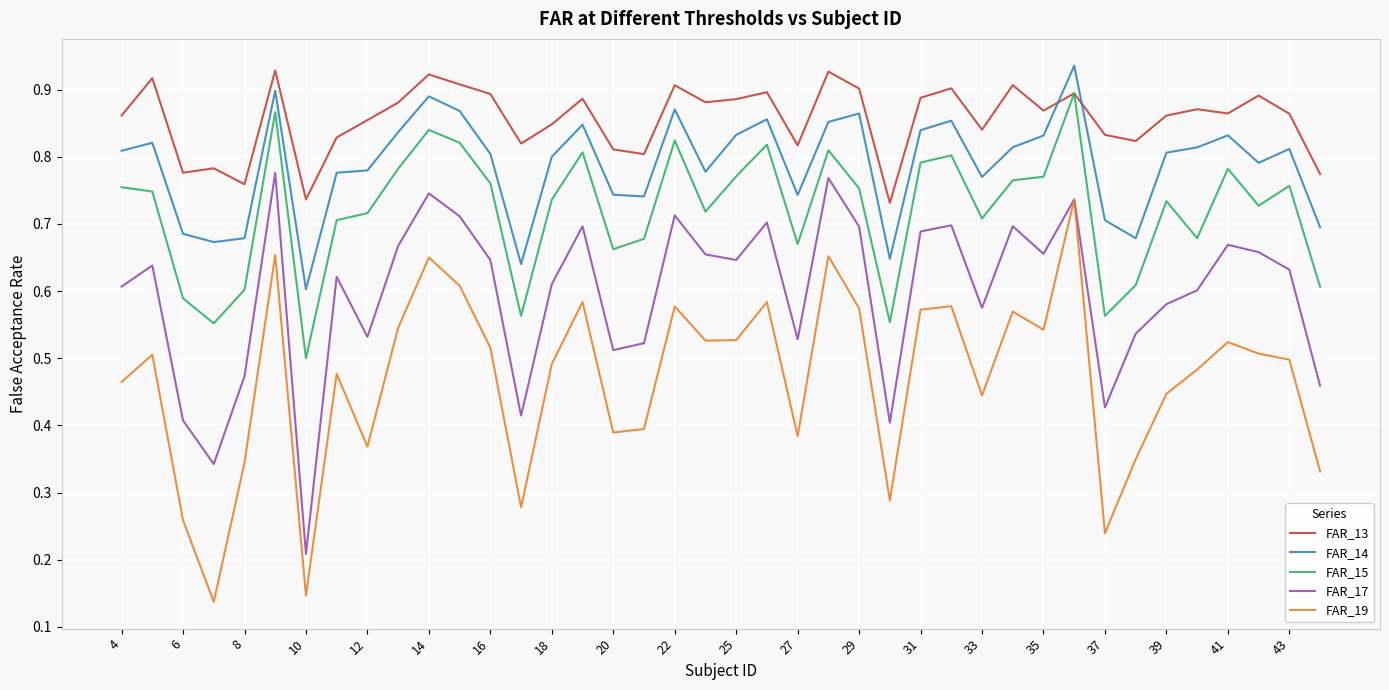

How many lines are shown in the chart?

5